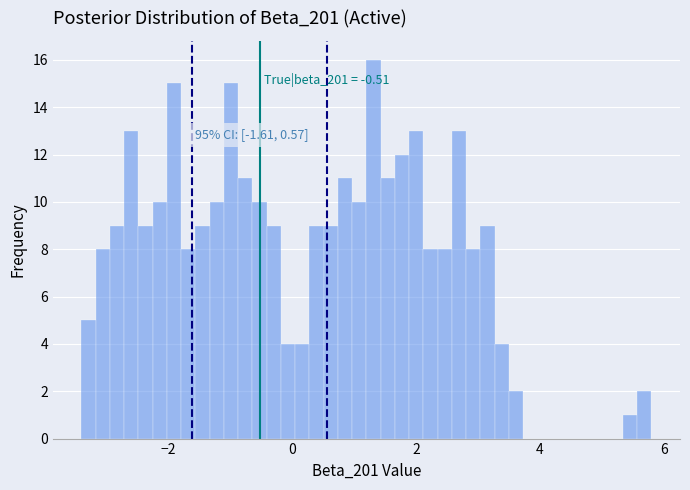

Read against the x-axis, roughly where is the centre of the tallest bar?

1.4